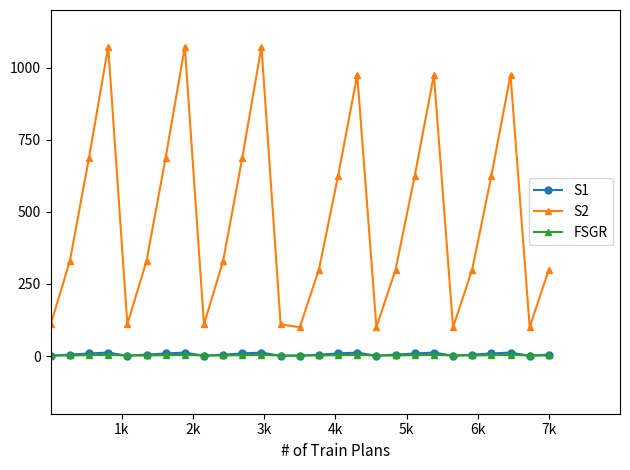

How many data points in S1 are less than 5?

8